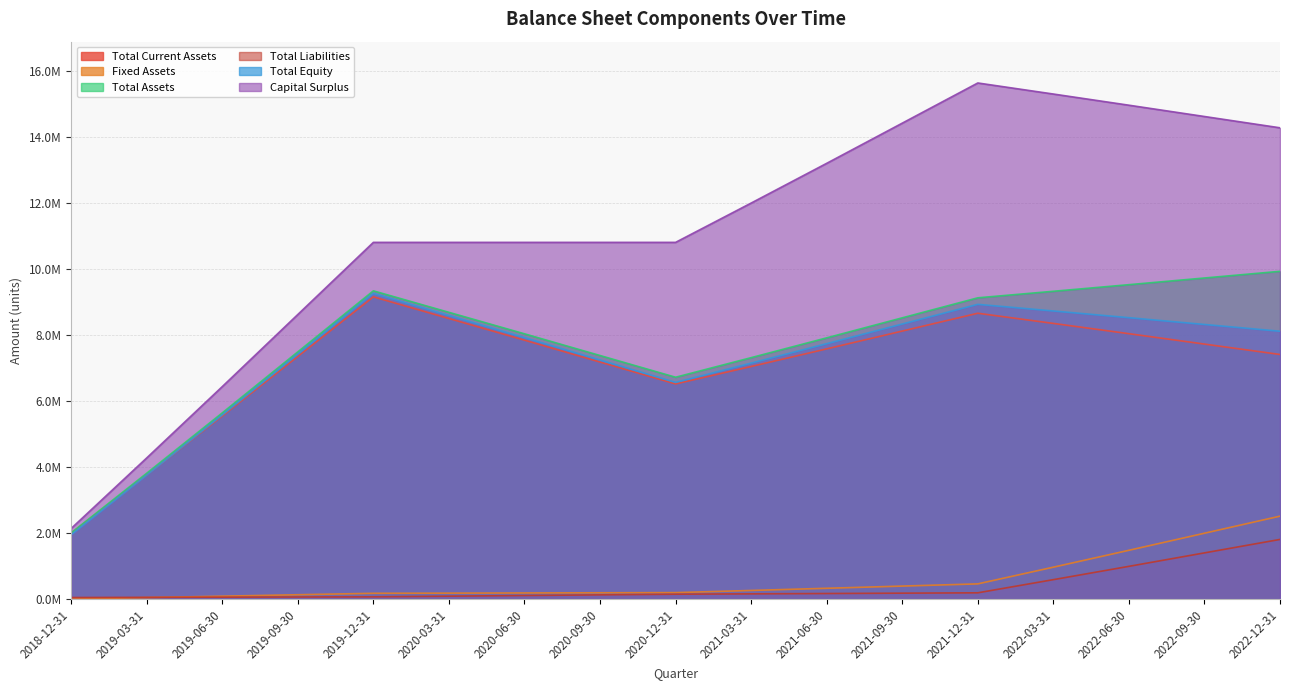

What is the label of the 17th point from the left?

2022-12-31